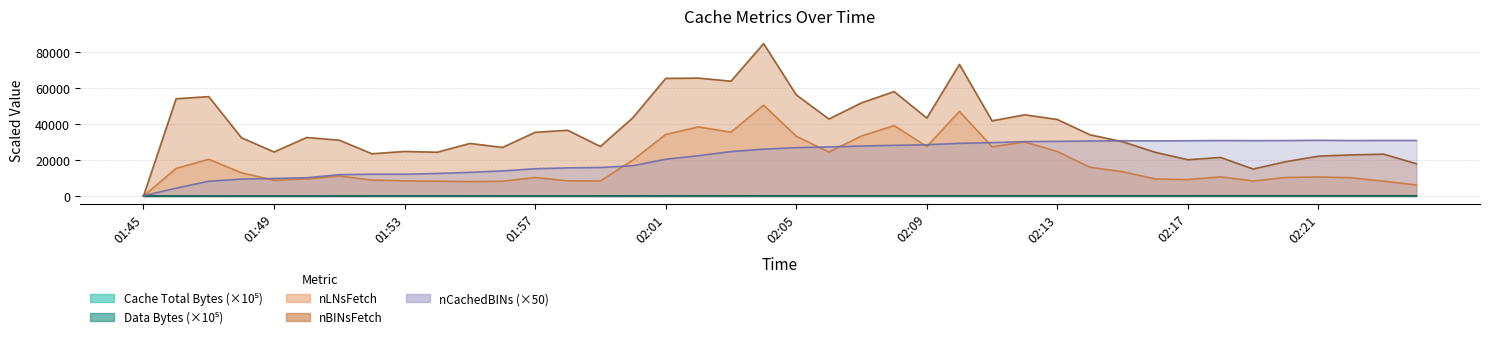

Which series changed the most between 02:02 and 02:07?

nBINsFetch